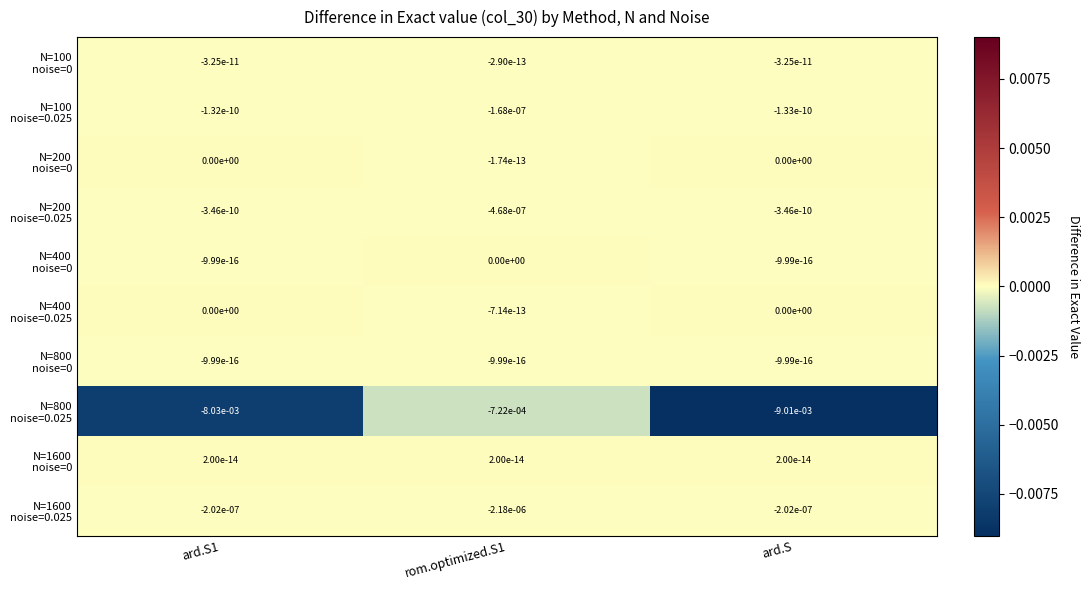

Which label corresponds to the smallest value in the chart?

ard.S